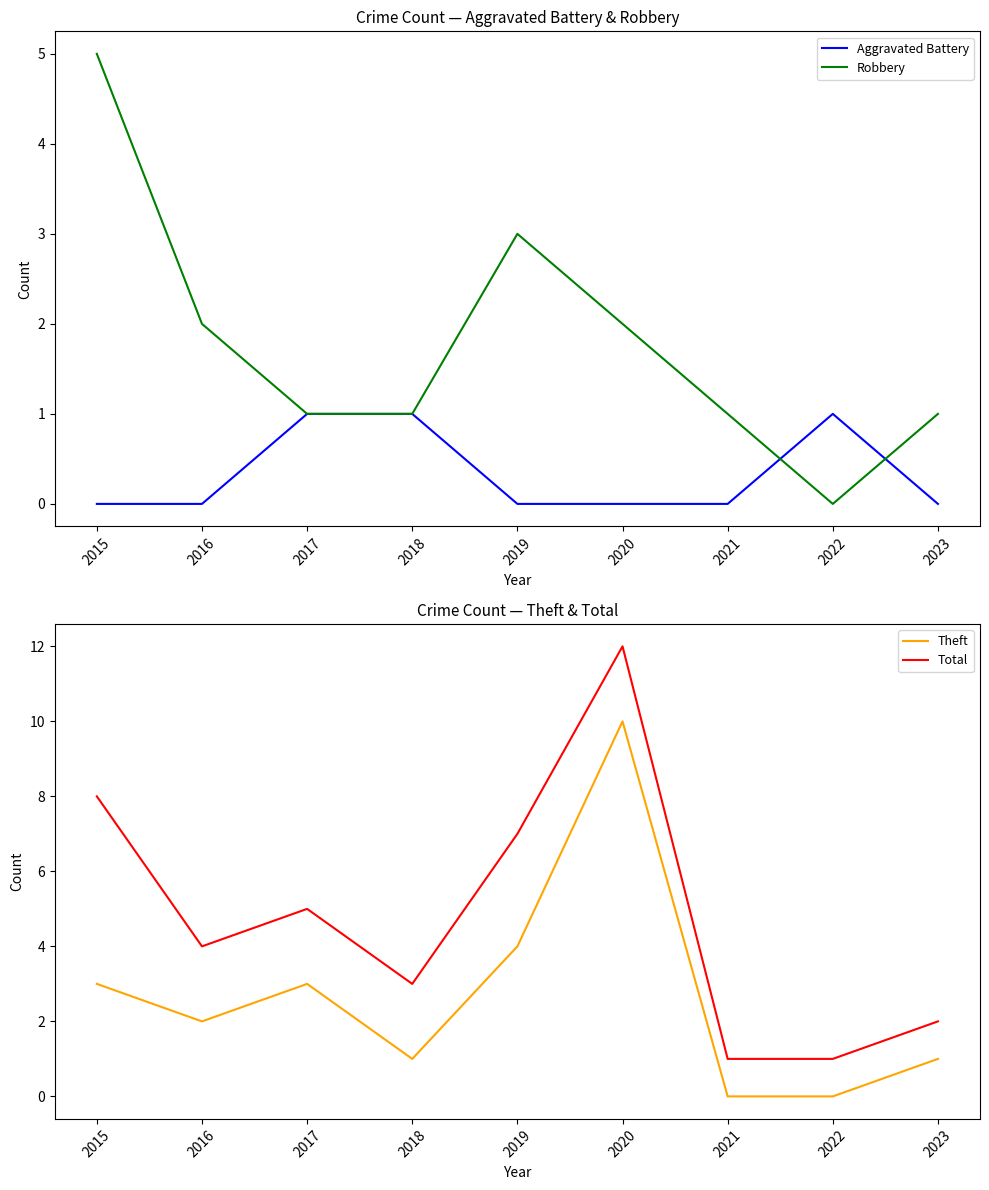

What is the difference between the maximum and minimum values in the Robbery series?

5